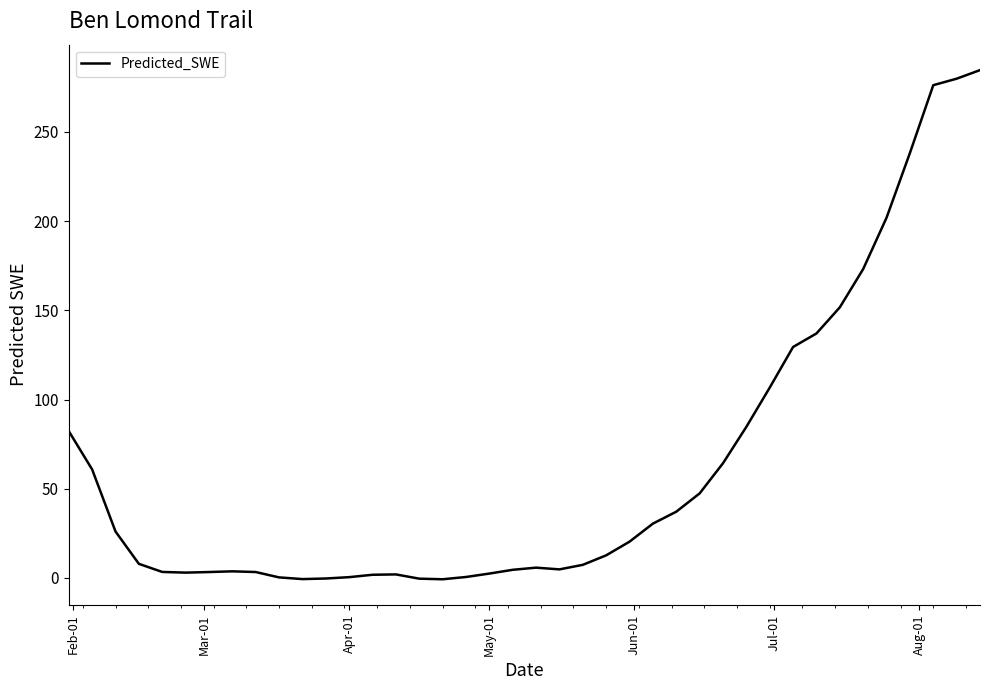

What is the difference between the maximum and minimum values?

285.4